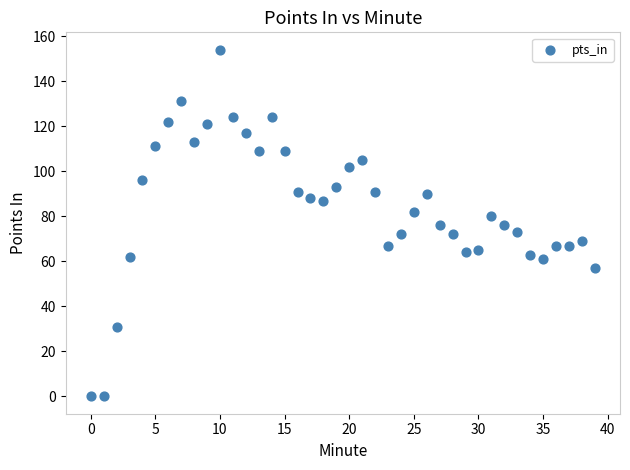

What is the range of Y values (max minus min)?

154